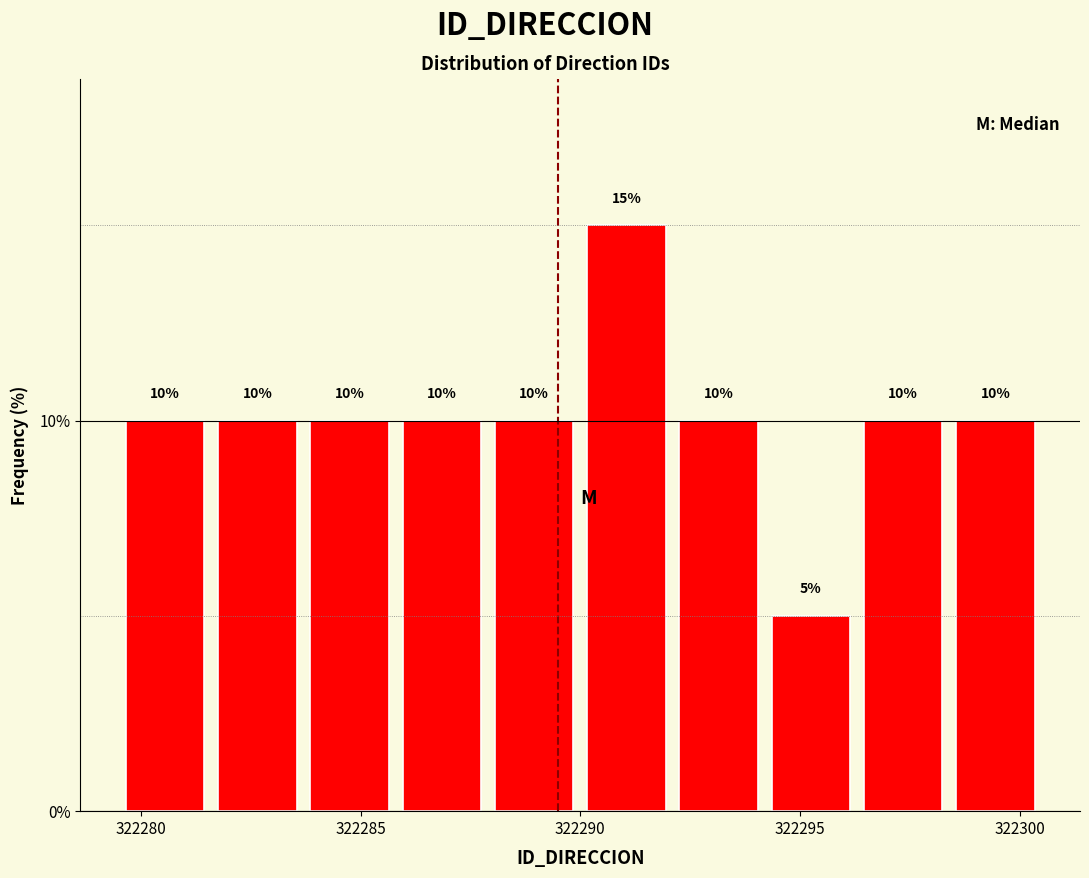

Reading left to right, list every bar in this chart as the range it spans on the x-axis followed by its height. The bar edges are not printed on the chart, so give them approximately, as read against the axis.

322279.5 to 322281.6: 10
322281.6 to 322283.7: 10
322283.7 to 322285.8: 10
322285.8 to 322287.9: 10
322287.9 to 322290.0: 10
322290.0 to 322292.1: 15
322292.1 to 322294.2: 10
322294.2 to 322296.3: 5
322296.3 to 322298.4: 10
322298.4 to 322300.5: 10